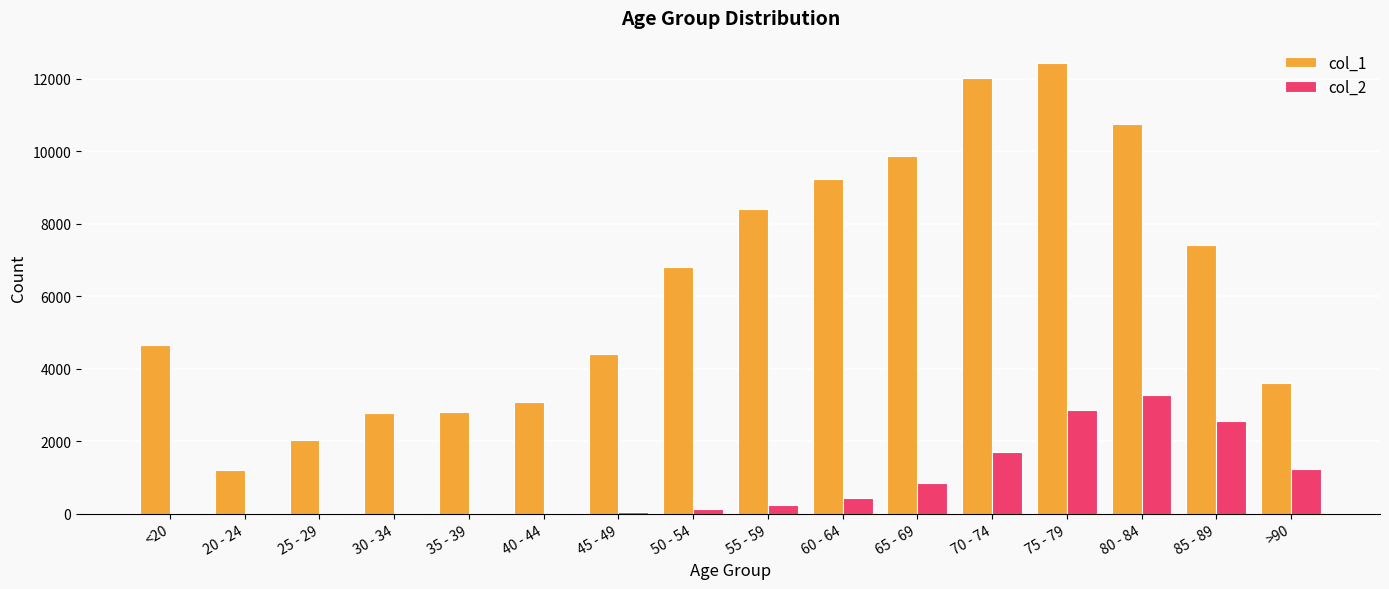

The value of col_1 at 35 - 39 is 2814. True or false?

True